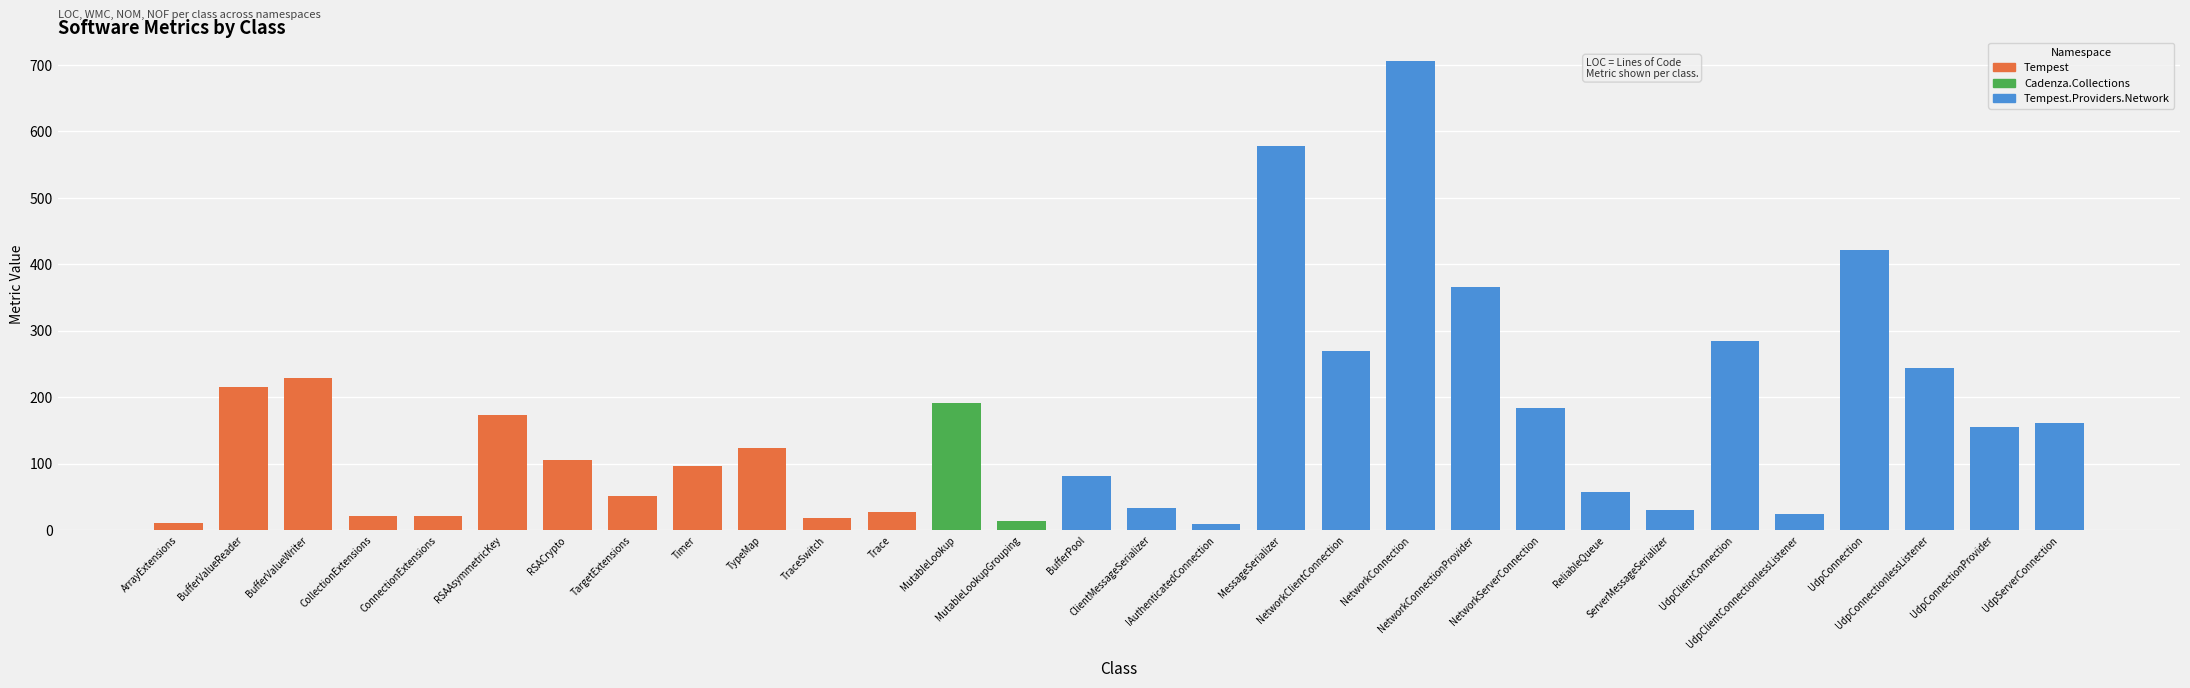

Which has a higher value, NetworkClientConnection or BufferValueWriter?

NetworkClientConnection